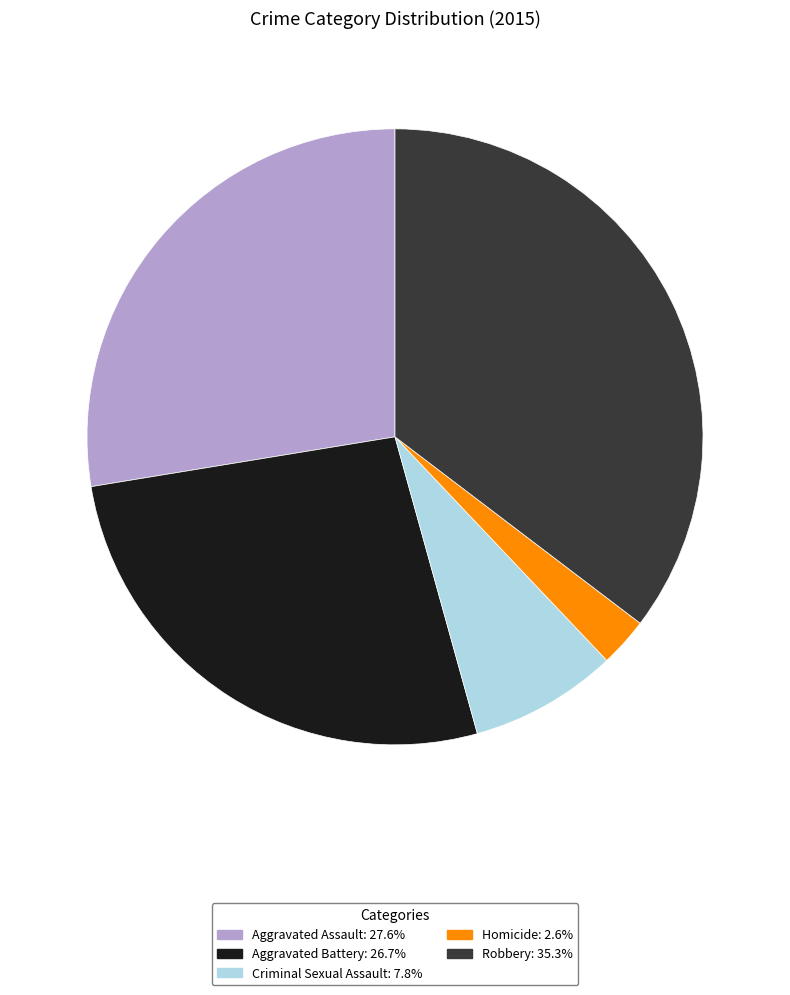

Which category has the smallest portion of the pie?

Homicide